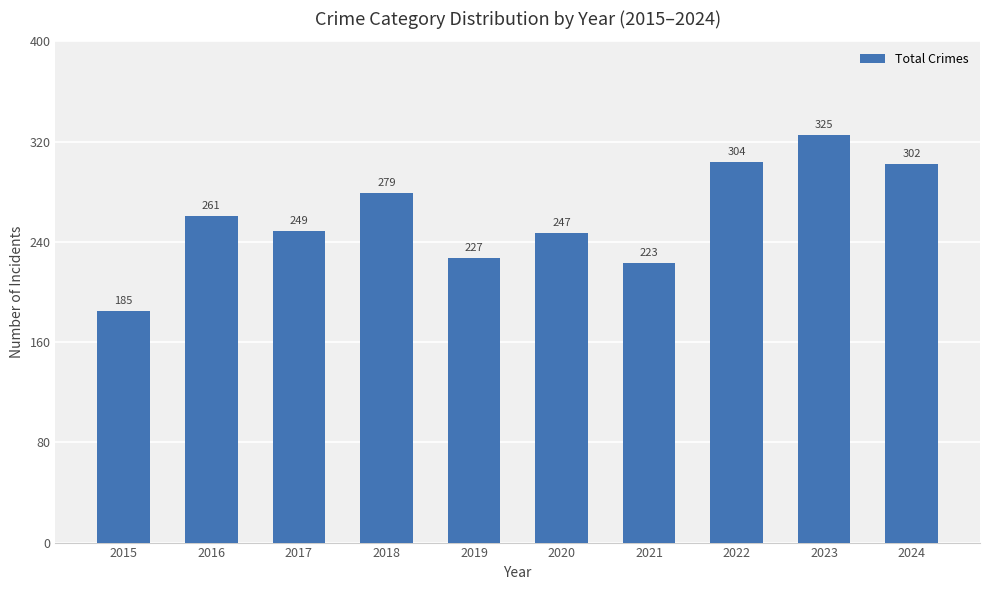

Reading left to right, extract all data points from this chart.

185	261	249	279	227	247	223	304	325	302